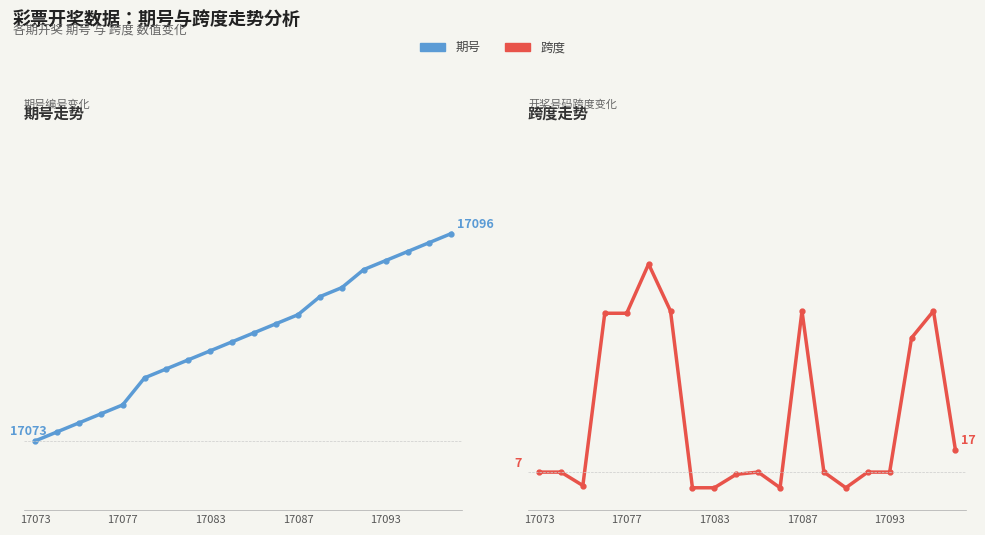

The value of 期号 at 10 is 13.6. True or false?

False